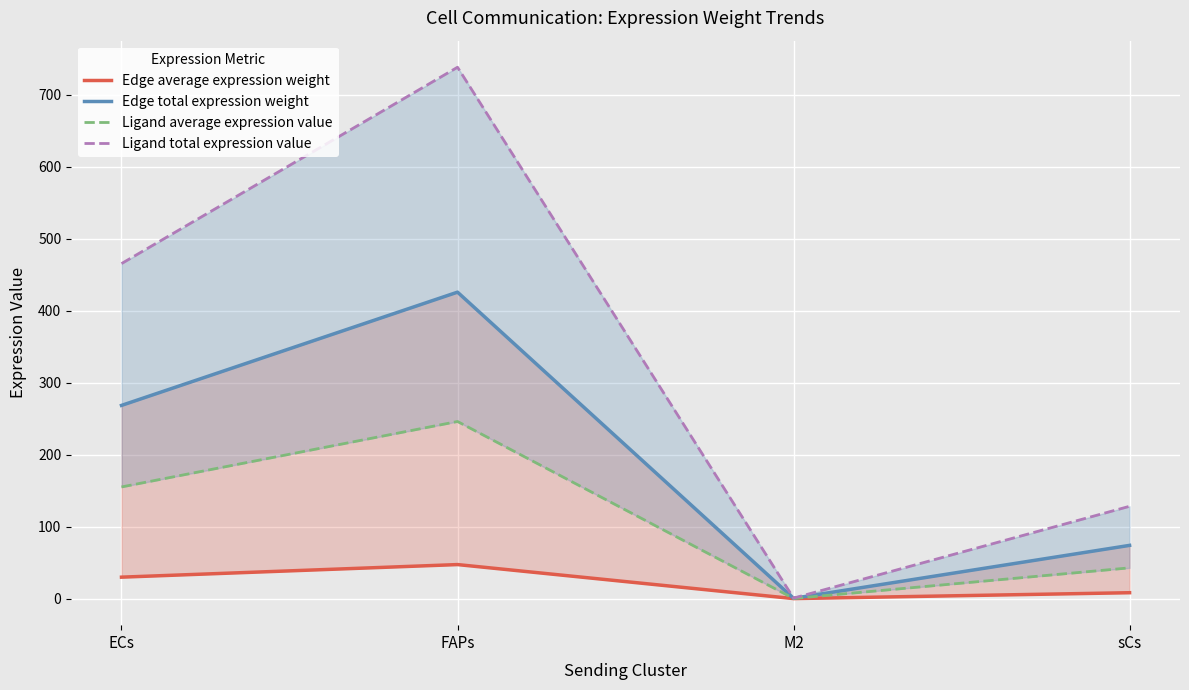

Reading right to left, list all the values displayed in this chart.

Edge average expression weight: 8.2	0.0	47.3	29.8
Edge total expression weight: 74.0	0.4	425.9	268.6
Ligand average expression value: 42.8	0.2	246.2	155.2
Ligand total expression value: 128.4	0.7	738.5	465.6